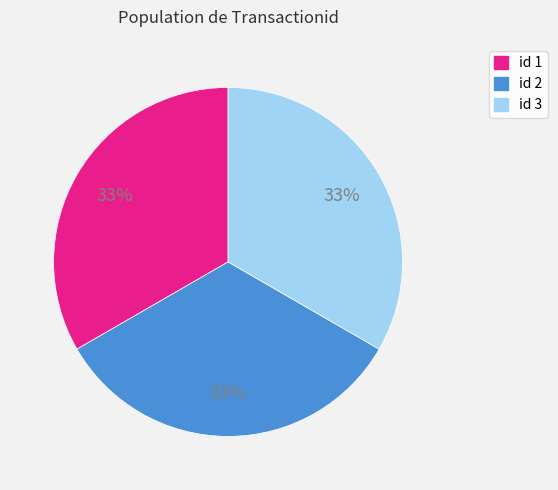

What is the ratio of the value at id 3 to the value at id 2?

1.0